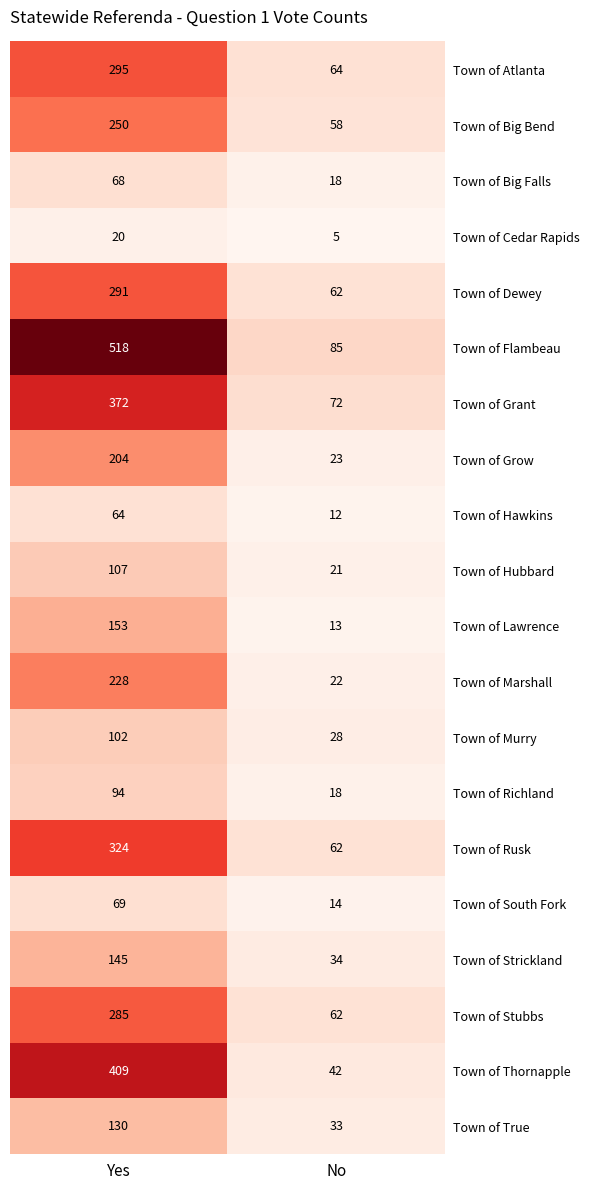

What is the total value across all series at No?

748